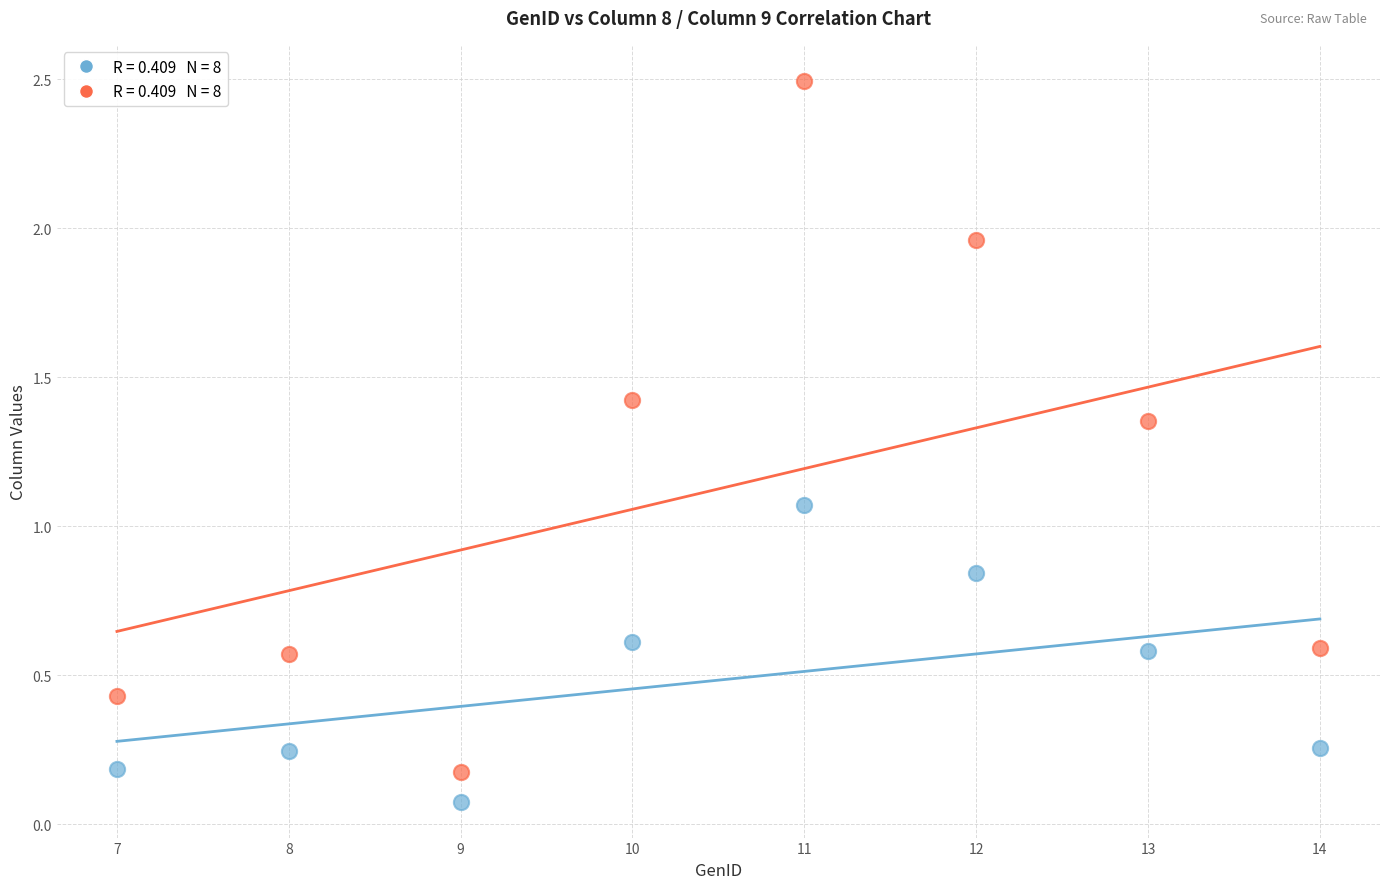

Across all data points, what is the range of Y values (max minus min)?

2.4